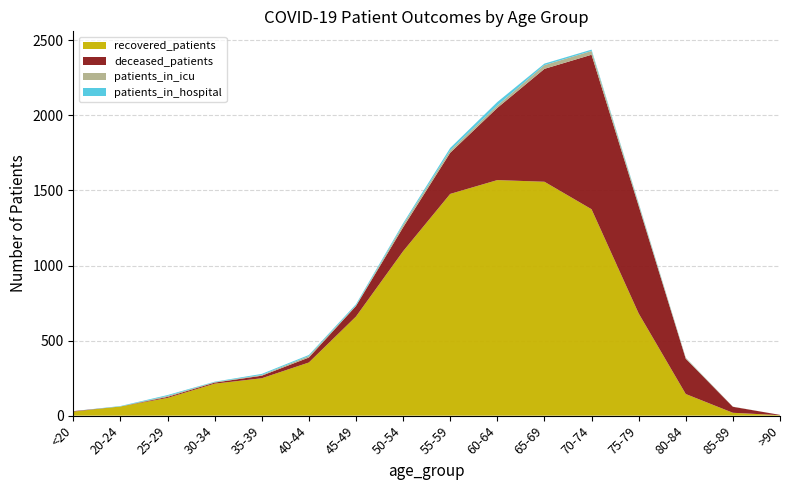

Reading right to left, what are all the values shown in this chart?

patients_in_hospital: 0	0	1	6	9	10	23	16	10	8	7	7	3	6	3	0
patients_in_icu: 0	1	6	13	25	25	16	16	17	4	10	5	3	6	0	0
recovered_patients: 3	19	144	681	1375	1558	1569	1477	1095	660	354	249	213	118	61	27
deceased_patients: 2	40	235	716	1029	752	481	274	159	70	33	17	7	7	0	3